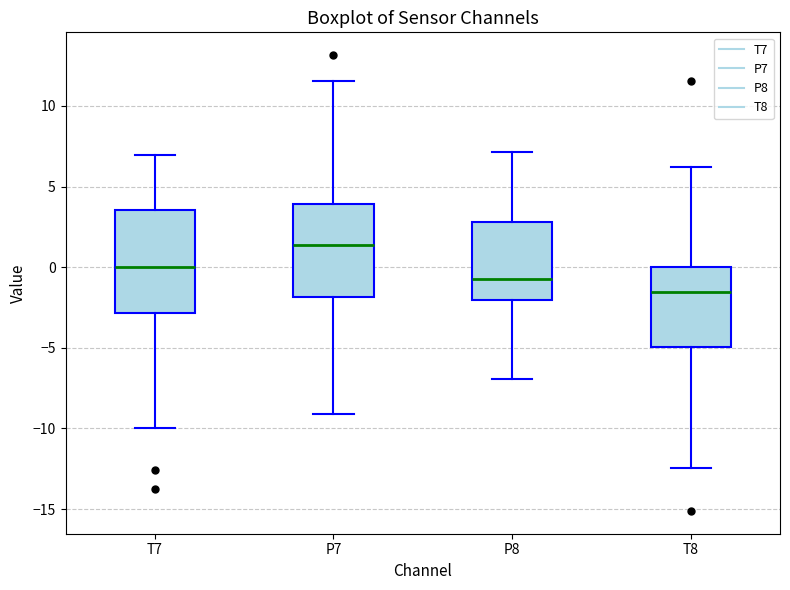

Reading left to right, read every box against the y-axis: the position of its median line, the range the box covers, and the ends of its whiskers. The values are not printed on the chart, so give them approximately, as read against the axis.

T7: median 0.0, box -3.0 to 3.5, whiskers -10.0 to 7.0
P7: median 1.5, box -2.0 to 4.0, whiskers -9.0 to 11.5
P8: median -0.5, box -2.0 to 3.0, whiskers -7.0 to 7.0
T8: median -1.5, box -5.0 to 0.0, whiskers -12.5 to 6.0